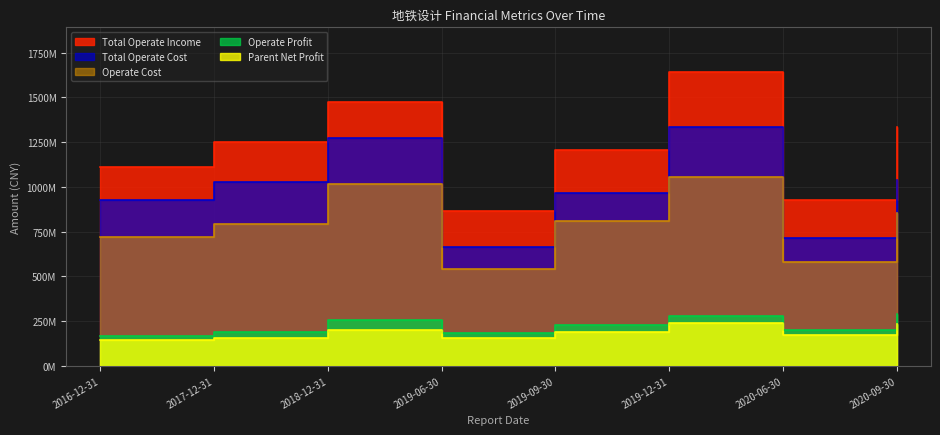

How many categories are shown in the chart?

8